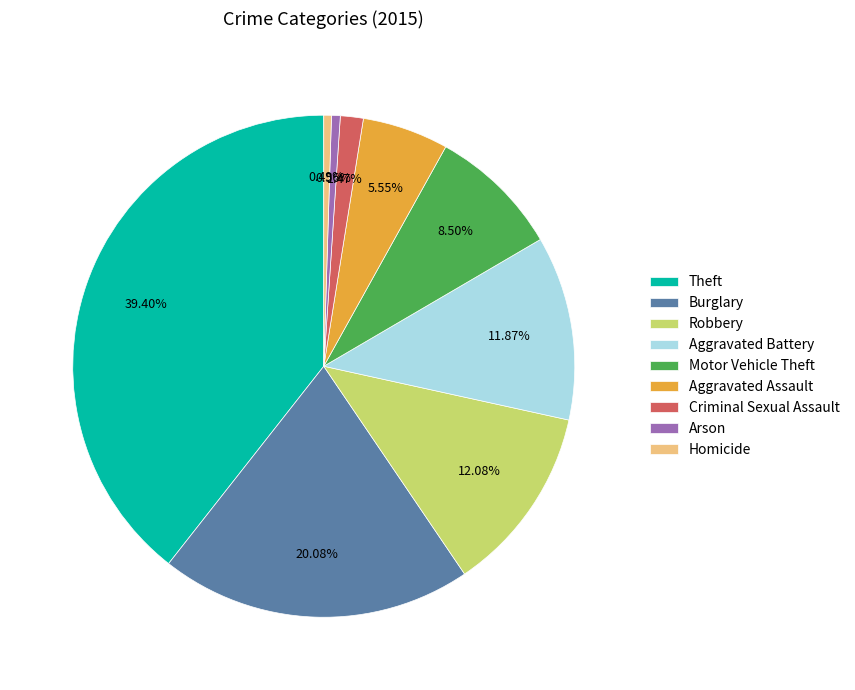

Is there any slice that represents more than half of the pie?

No